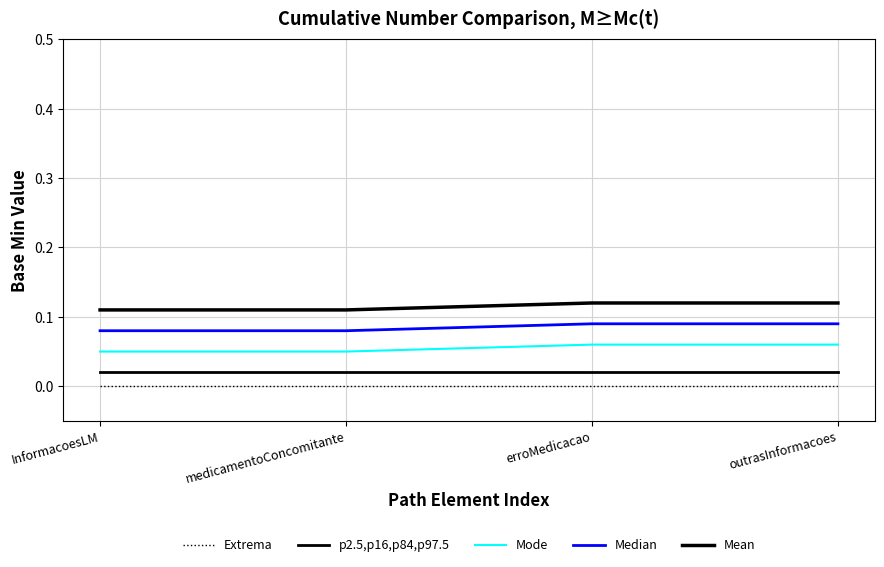

How many lines are shown in the chart?

5